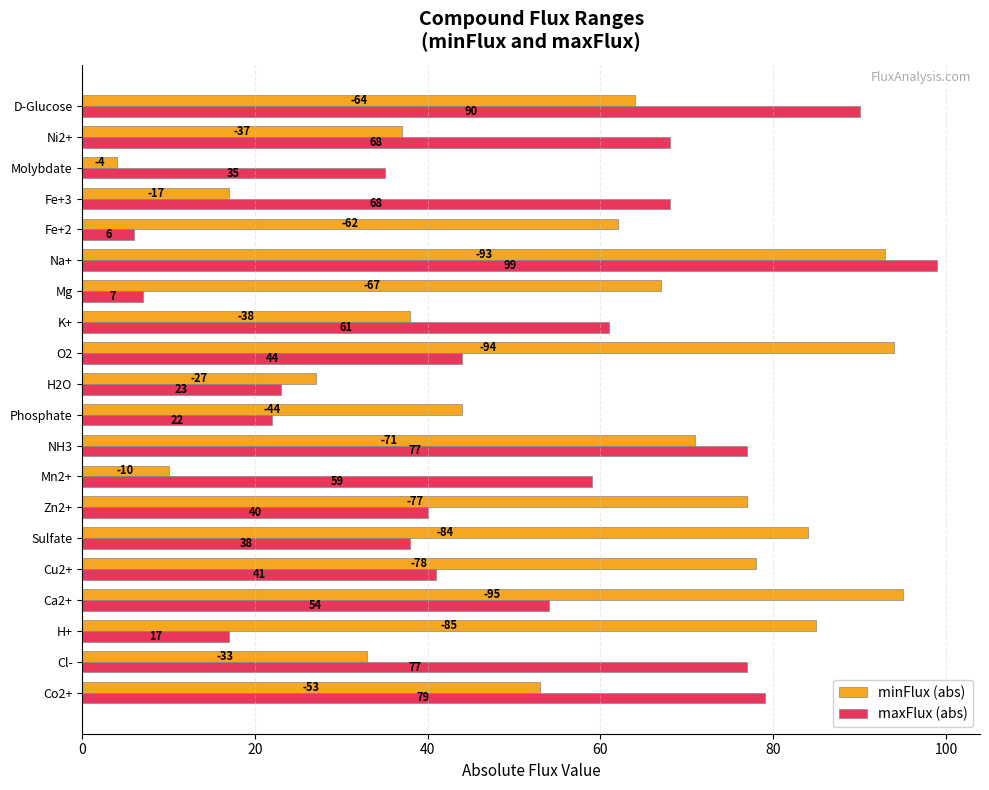

What is the smallest value displayed?

4